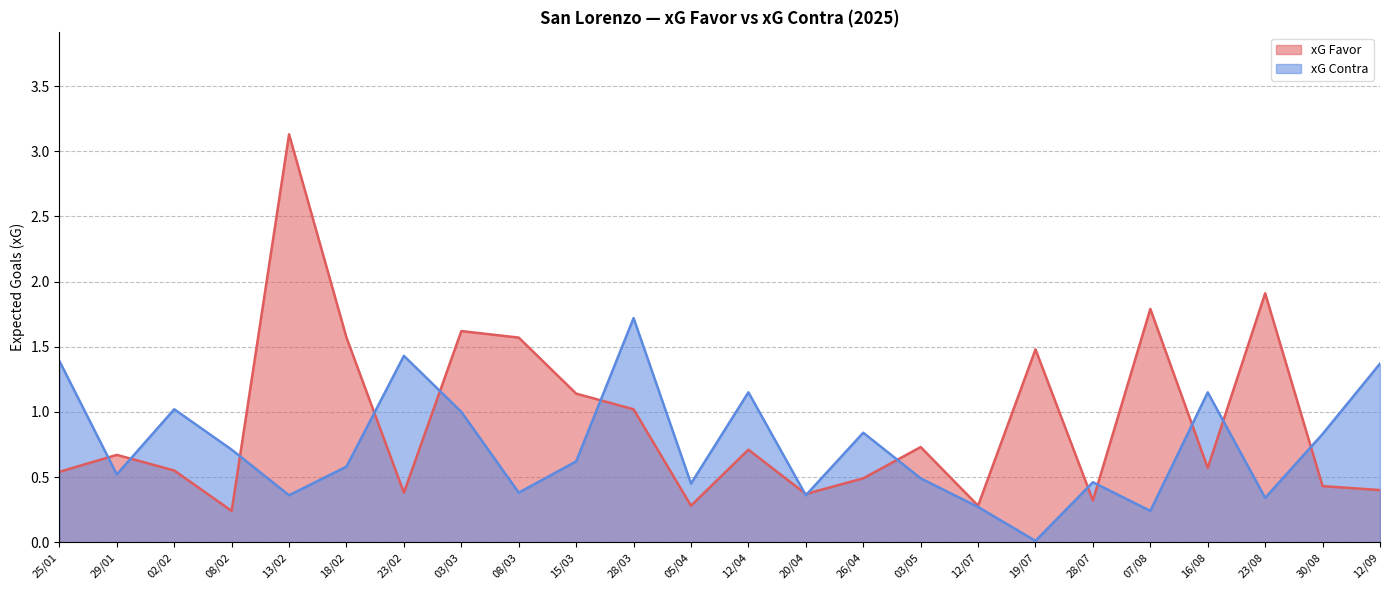

List the series in order of their peak value, lowest first.

xG Contra, xG Favor